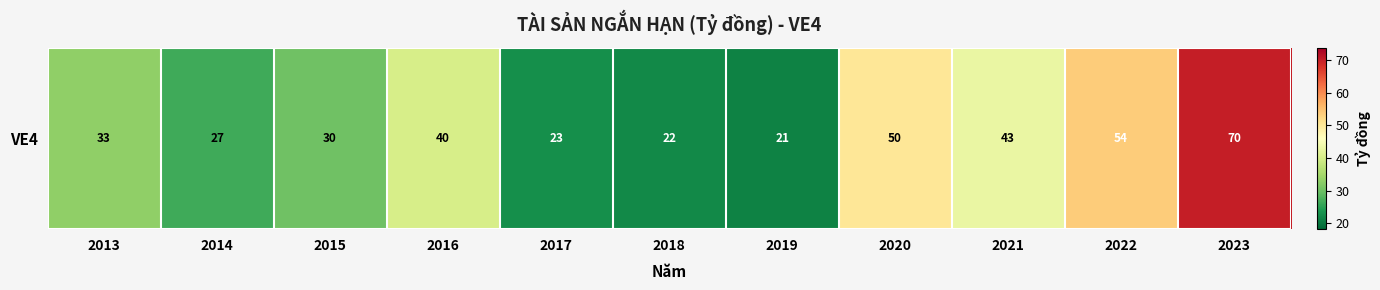

At which label does the data first exceed 33?

2013